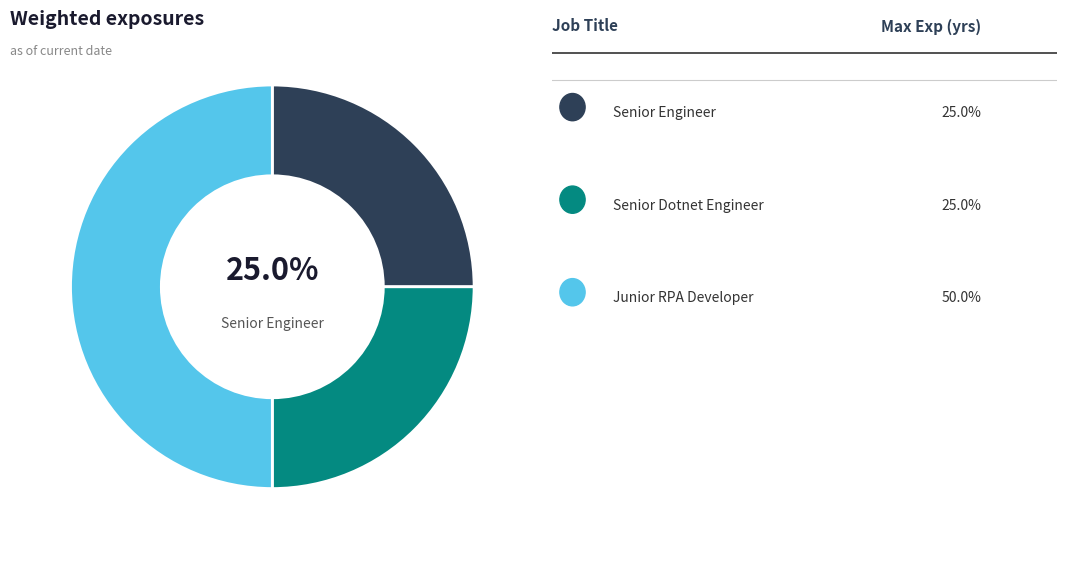

Which category has the biggest portion of the pie?

Junior RPA Developer